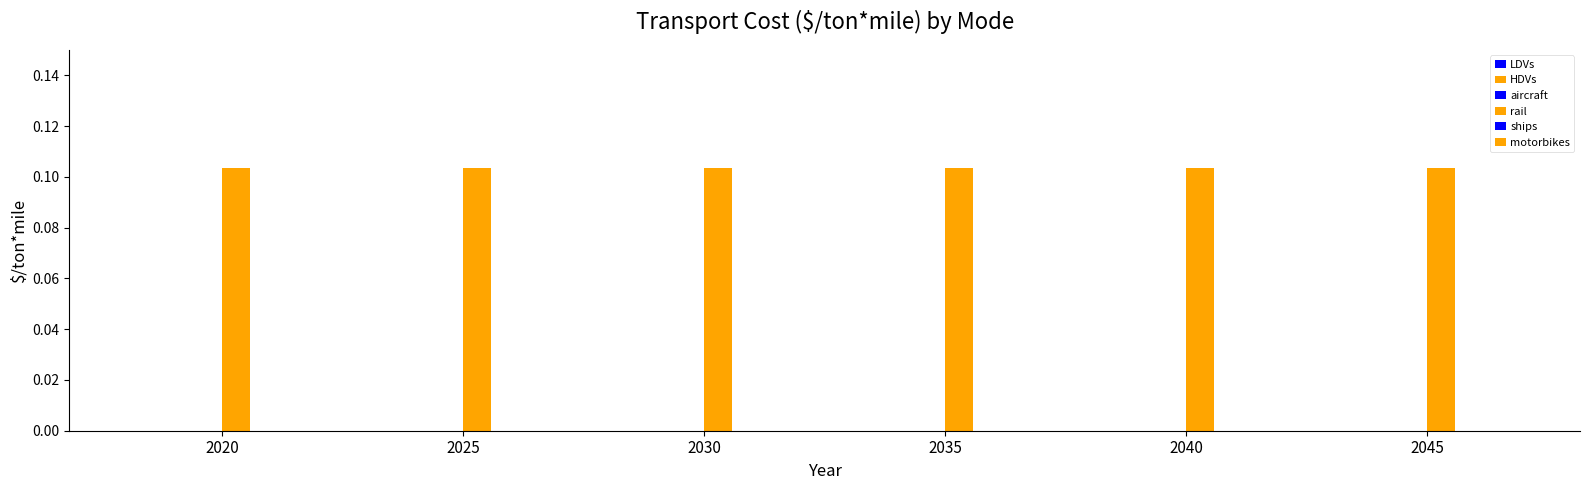

Reading right to left, extract all data points from this chart.

LDVs: 0.0	0.0	0.0	0.0	0.0	0.0
HDVs: 0.0	0.0	0.0	0.0	0.0	0.0
aircraft: 0.0	0.0	0.0	0.0	0.0	0.0
rail: 0.1	0.1	0.1	0.1	0.1	0.1
ships: 0.0	0.0	0.0	0.0	0.0	0.0
motorbikes: 0.0	0.0	0.0	0.0	0.0	0.0